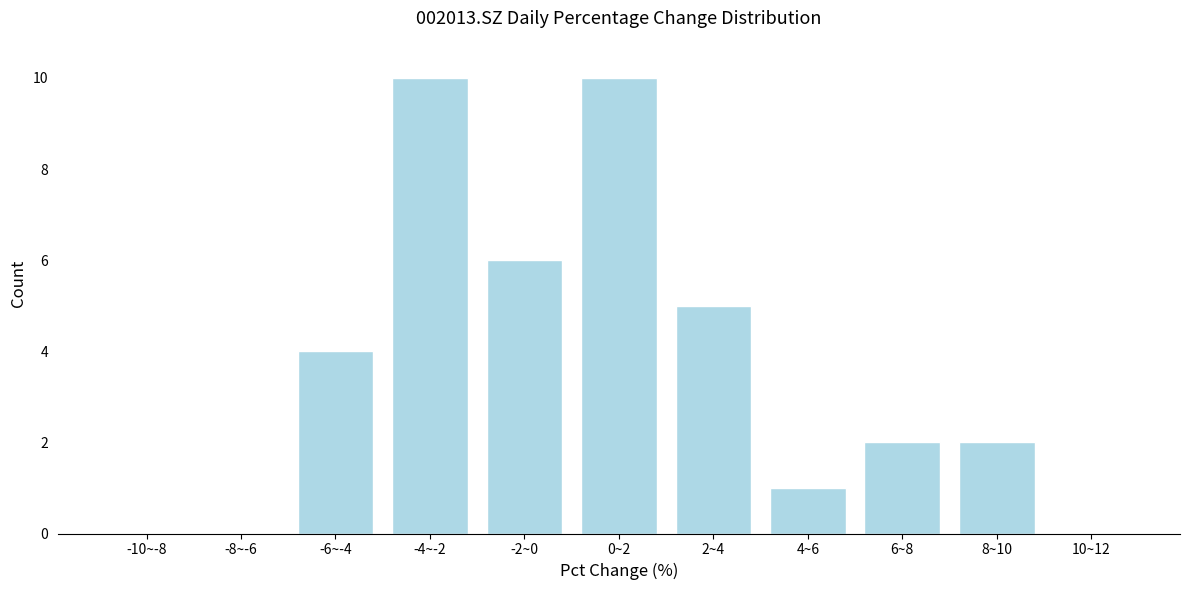

Reading left to right, extract all data points from this chart.

-10~-8=0	-8~-6=0	-6~-4=4	-4~-2=10	-2~0=6	0~2=10	2~4=5	4~6=1	6~8=2	8~10=2	10~12=0